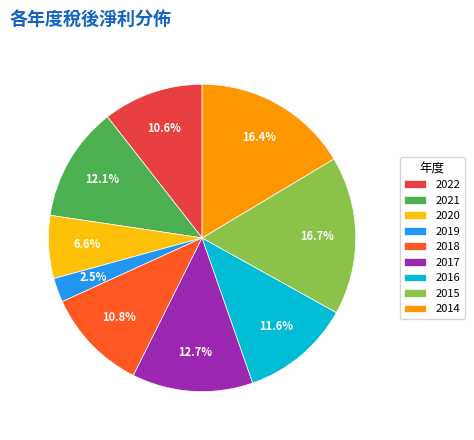

To the nearest percent, what is the average slice percentage?

11%